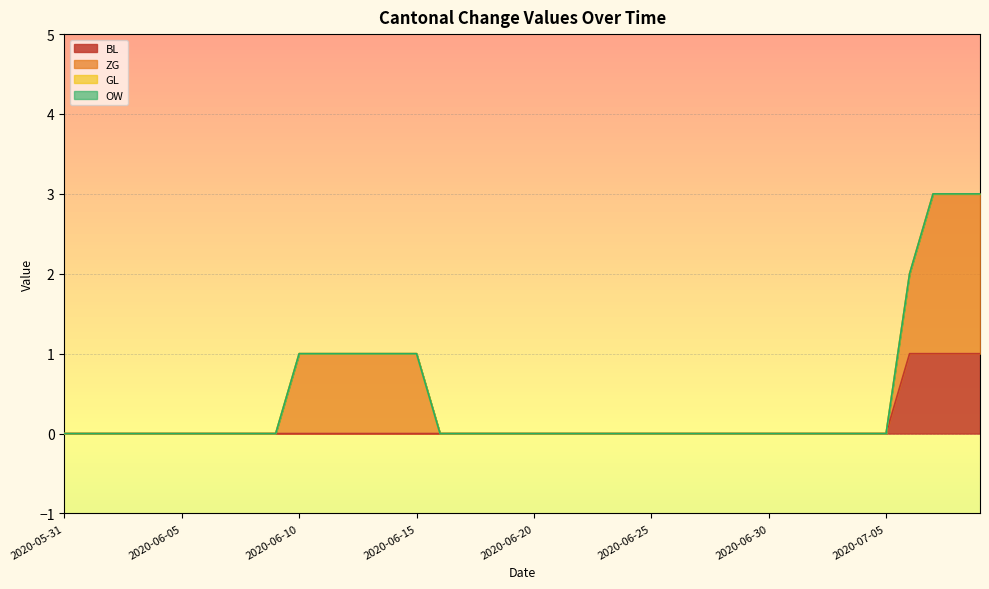

How many lines are shown in the chart?

4